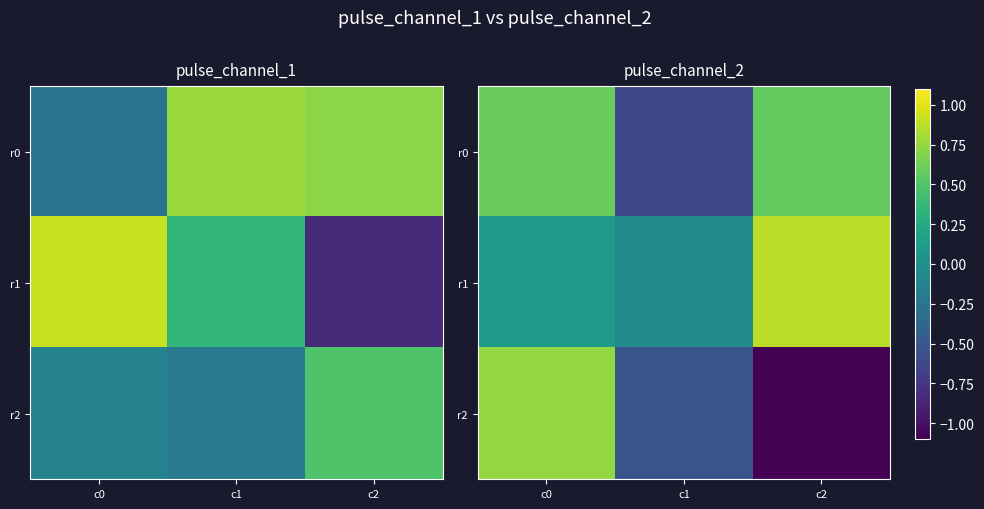

At which category is the sum across all series the highest?

c0